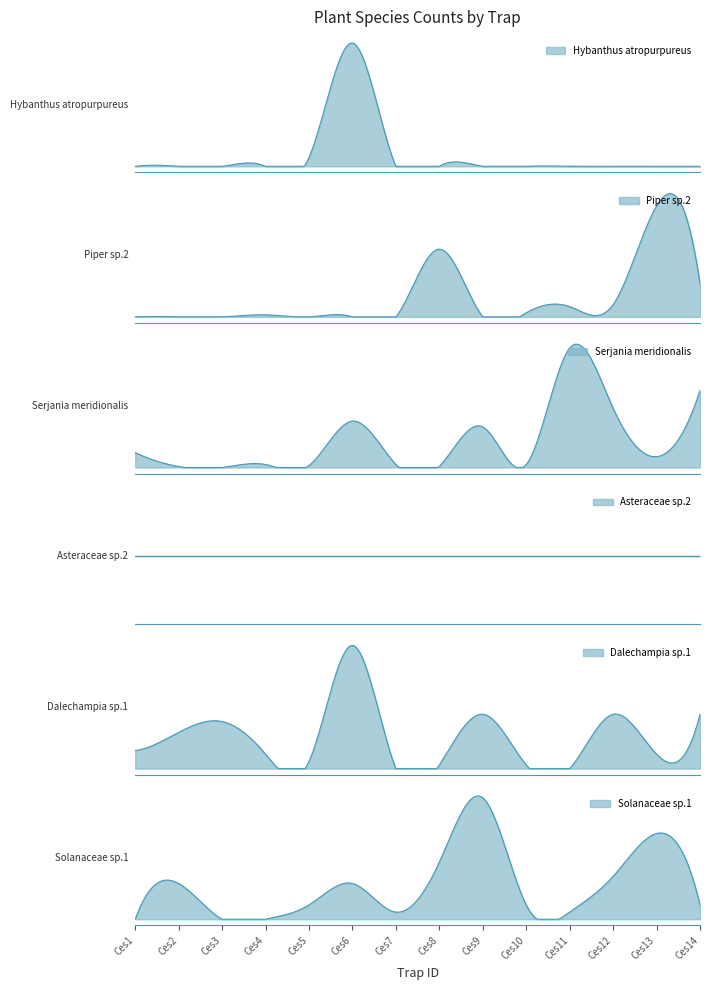

How many lines are shown in the chart?

6